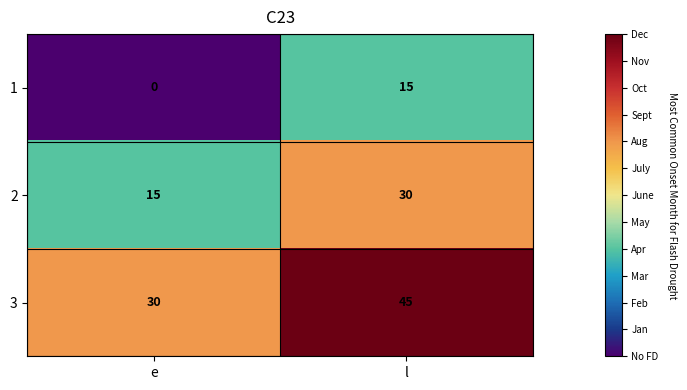

What is the difference between the highest and lowest values at l?

30